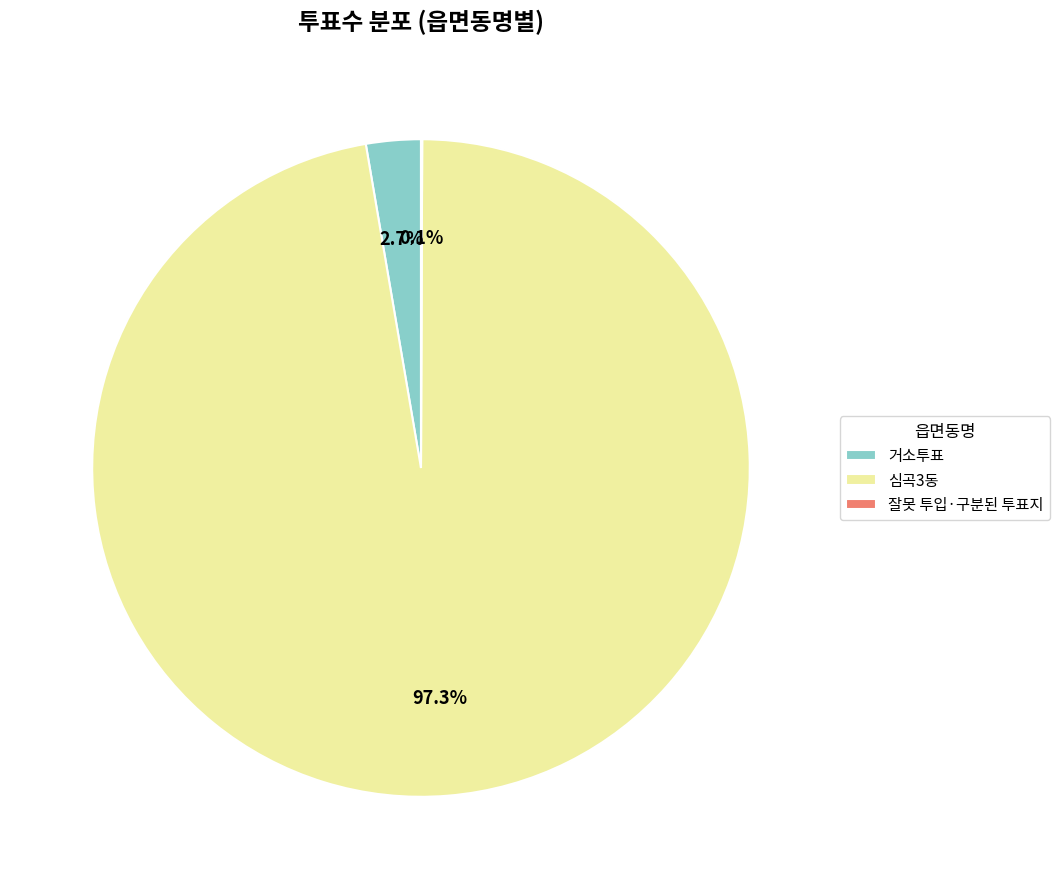

What percentage do 거소투표 and 심곡3동 together represent?

99.9%